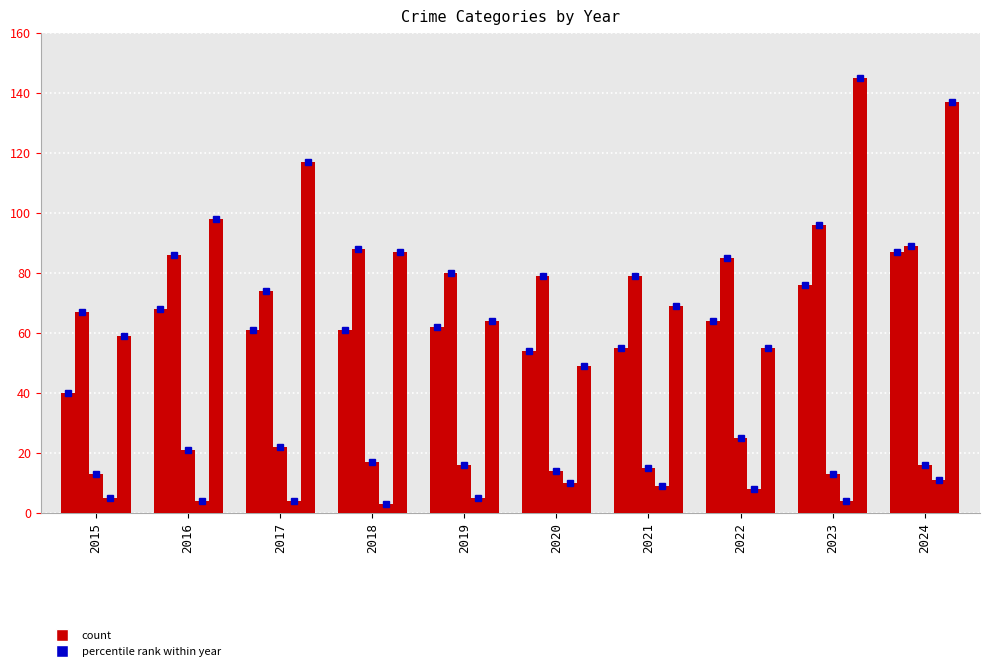

What is the spread (max minus min) of values at 2019?

75